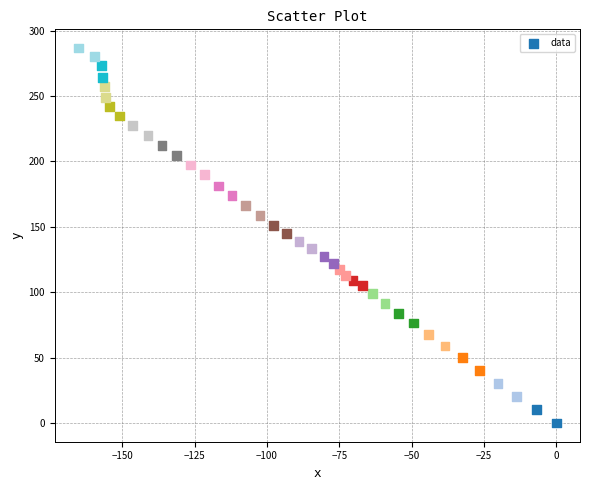

What is the range of X values (max minus min)?

165.1